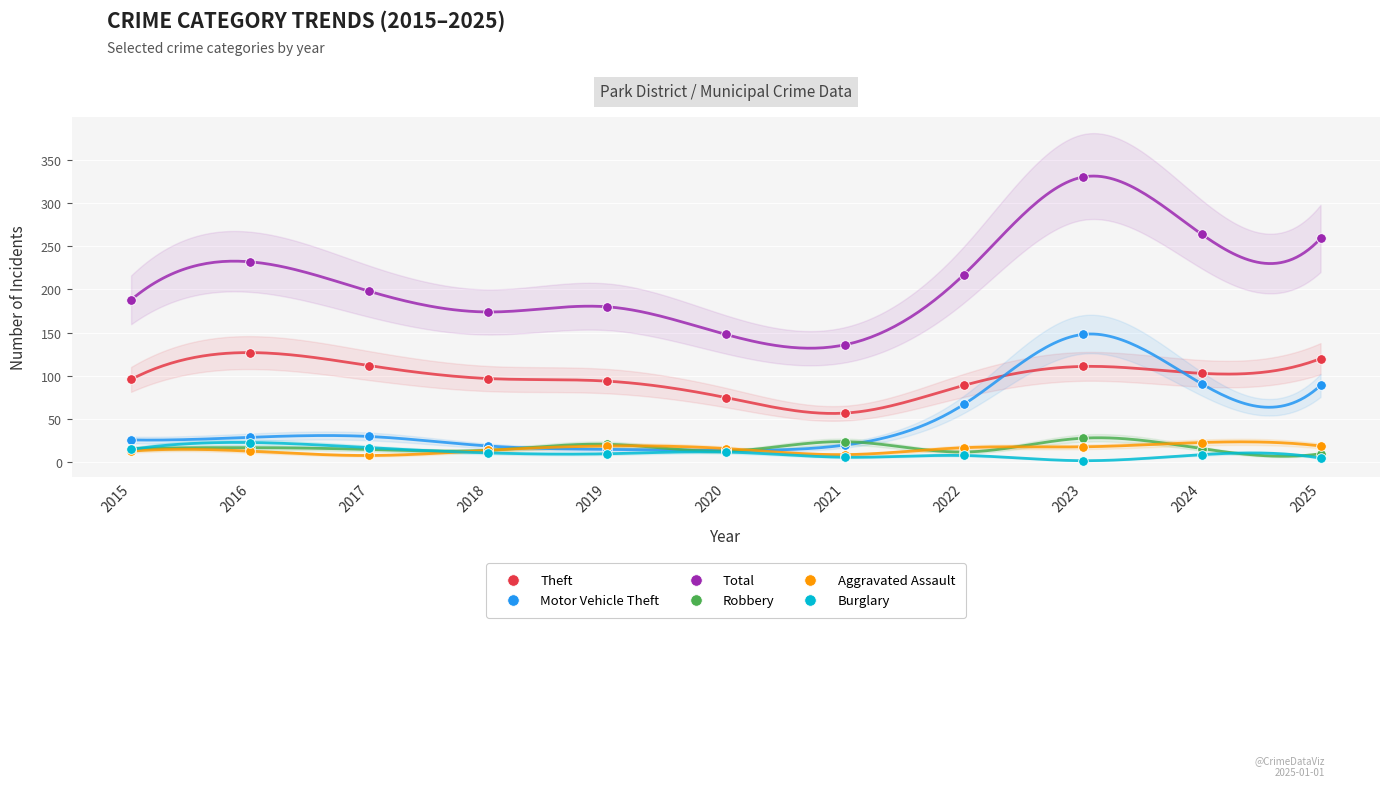

Which series contains the lowest Y value?

Burglary